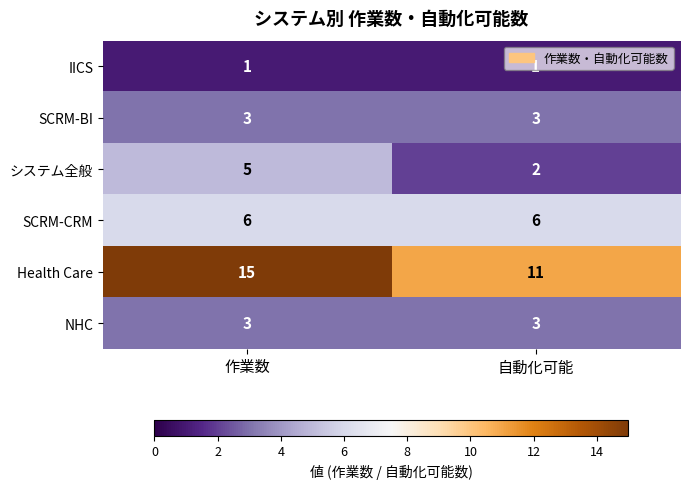

Which category has the highest value across all series?

作業数